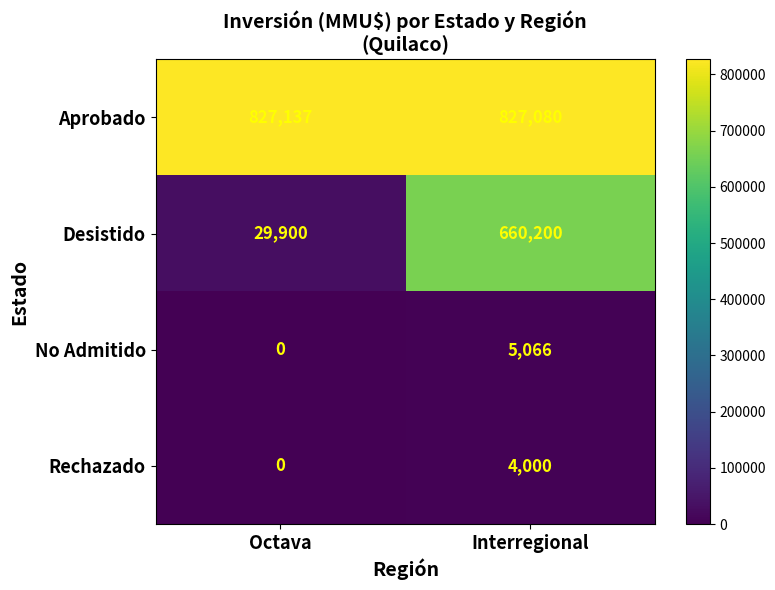

What is the difference between the highest and lowest values at Octava?

827137